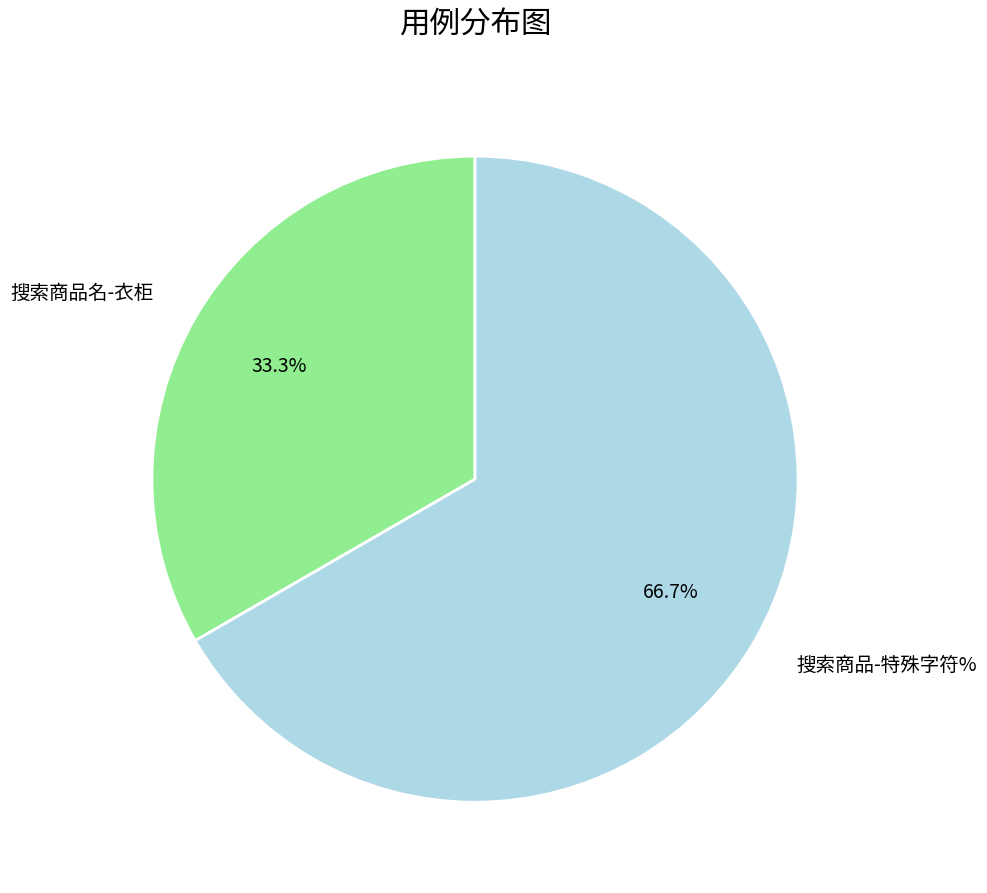

To the nearest percent, what is the average slice percentage?

50%